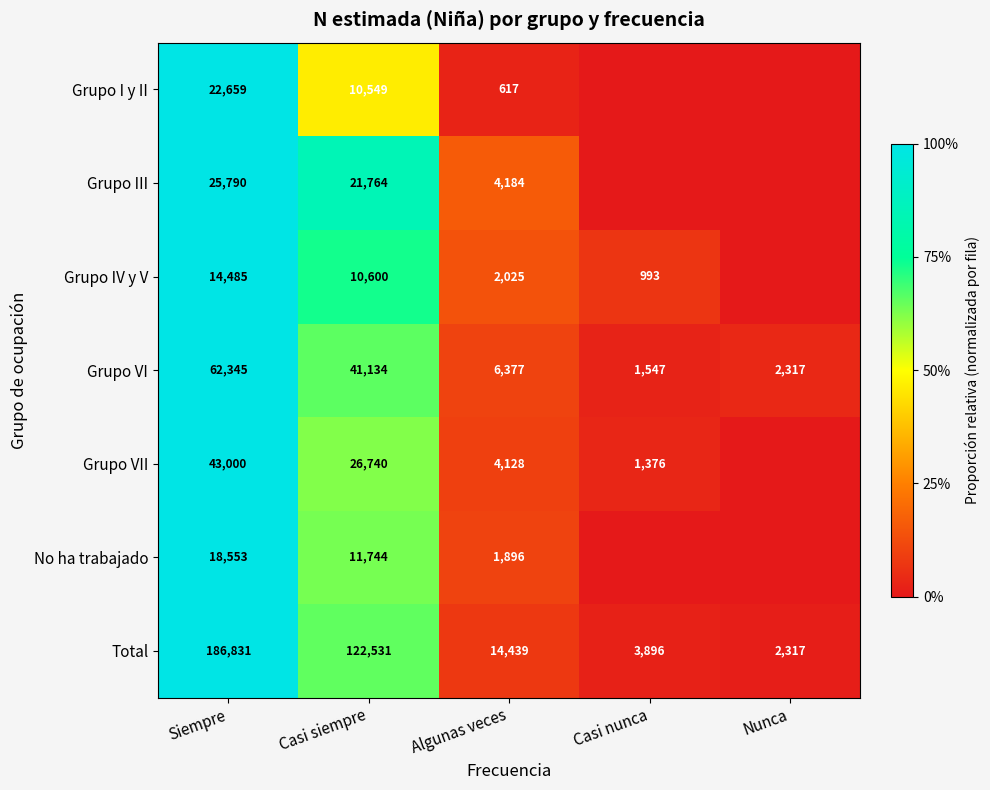

Rank the series at Casi siempre from highest to lowest value.

Total, Grupo VI, Grupo VII, Grupo III, No ha trabajado, Grupo IV y V, Grupo I y II